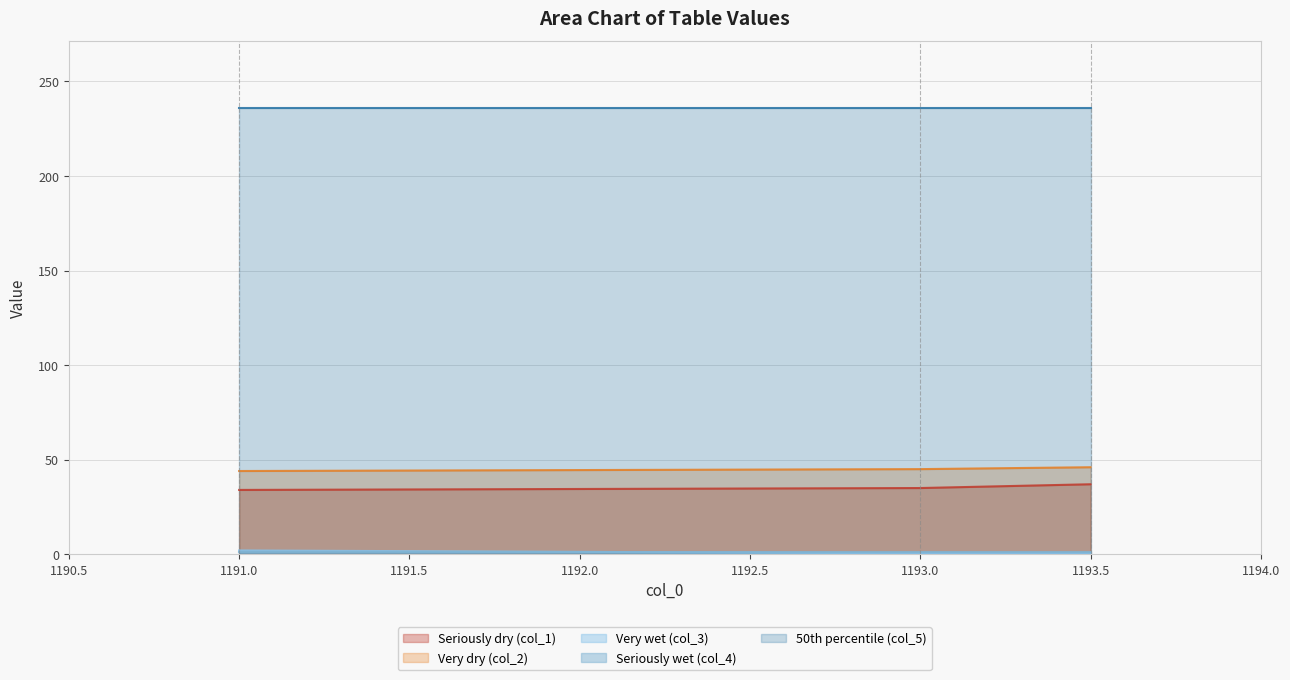

The 50th percentile (col_5) series shows 236.0 at 1193.5. True or false?

True